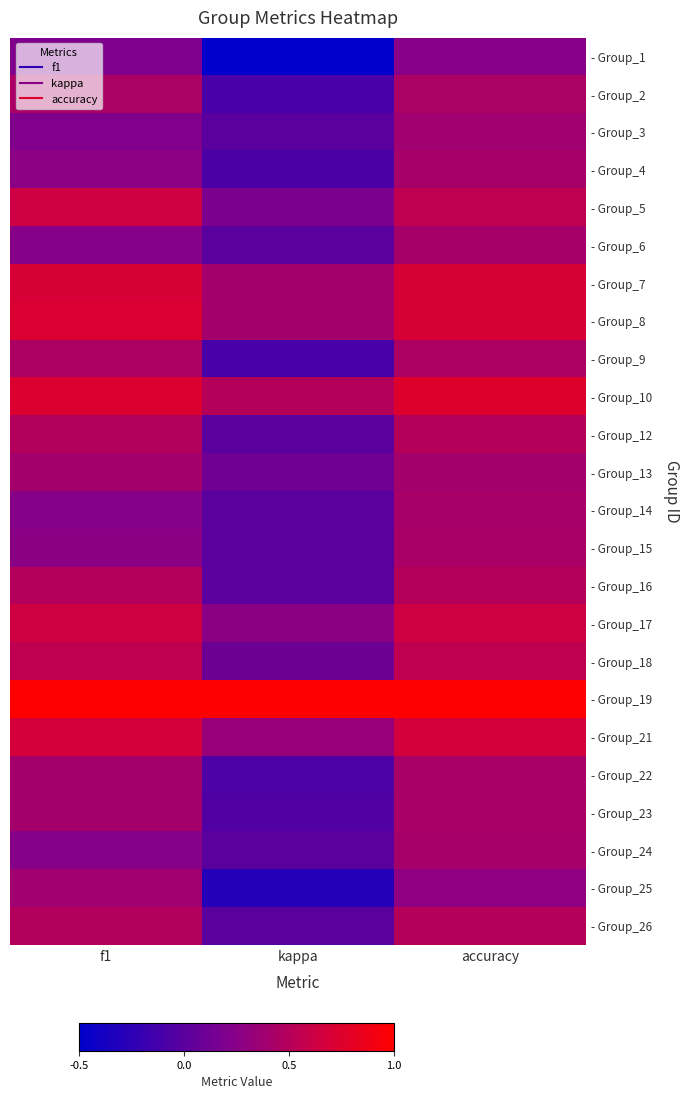

Reading left to right, extract all data points from this chart.

- Group_1: f1=0.2	kappa=-0.5	accuracy=0.2
- Group_2: f1=0.4	kappa=-0.1	accuracy=0.4
- Group_3: f1=0.2	kappa=0.0	accuracy=0.4
- Group_4: f1=0.3	kappa=-0.1	accuracy=0.4
- Group_5: f1=0.6	kappa=0.2	accuracy=0.6
- Group_6: f1=0.2	kappa=0.0	accuracy=0.4
- Group_7: f1=0.7	kappa=0.4	accuracy=0.7
- Group_8: f1=0.7	kappa=0.4	accuracy=0.7
- Group_9: f1=0.5	kappa=-0.1	accuracy=0.5
- Group_10: f1=0.7	kappa=0.5	accuracy=0.8
- Group_12: f1=0.5	kappa=0.0	accuracy=0.5
- Group_13: f1=0.4	kappa=0.1	accuracy=0.4
- Group_14: f1=0.2	kappa=0.0	accuracy=0.4
- Group_15: f1=0.3	kappa=0.0	accuracy=0.4
- Group_16: f1=0.5	kappa=0.0	accuracy=0.5
- Group_17: f1=0.6	kappa=0.3	accuracy=0.6
- Group_18: f1=0.6	kappa=0.1	accuracy=0.6
- Group_19: f1=1.0	kappa=1.0	accuracy=1.0
- Group_21: f1=0.7	kappa=0.3	accuracy=0.7
- Group_22: f1=0.4	kappa=-0.1	accuracy=0.4
- Group_23: f1=0.4	kappa=-0.1	accuracy=0.4
- Group_24: f1=0.2	kappa=0.0	accuracy=0.4
- Group_25: f1=0.4	kappa=-0.3	accuracy=0.3
- Group_26: f1=0.5	kappa=0.0	accuracy=0.5